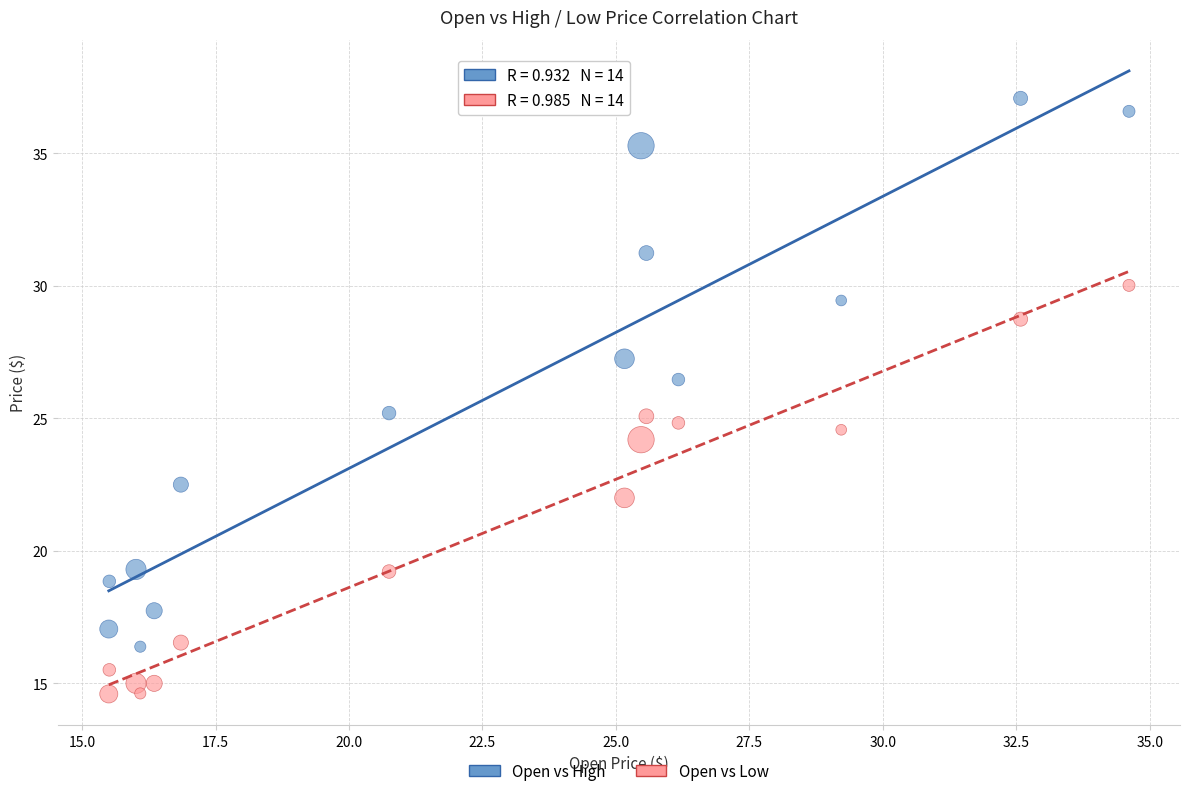

Which series reaches the maximum Y coordinate?

Open vs High